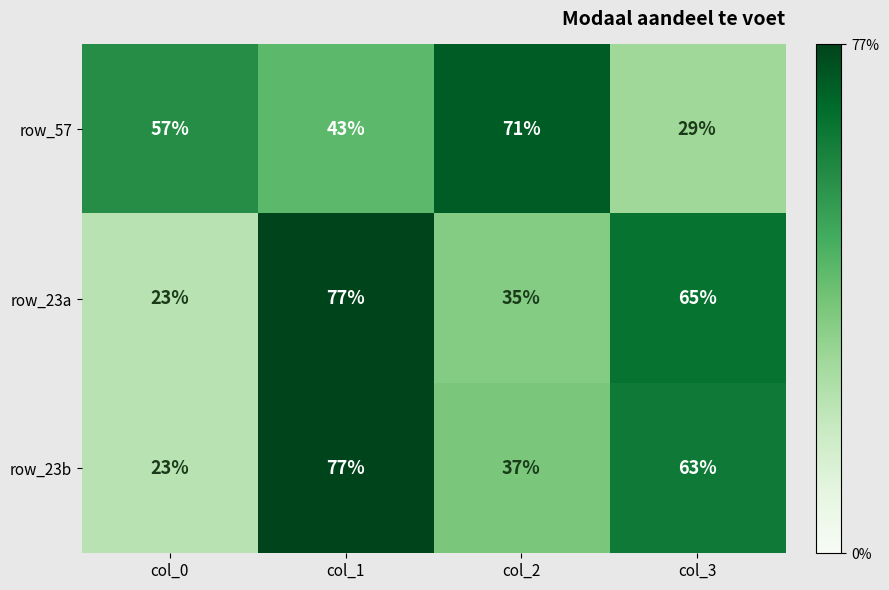

How many row_57 values are between 43 and 71?

3